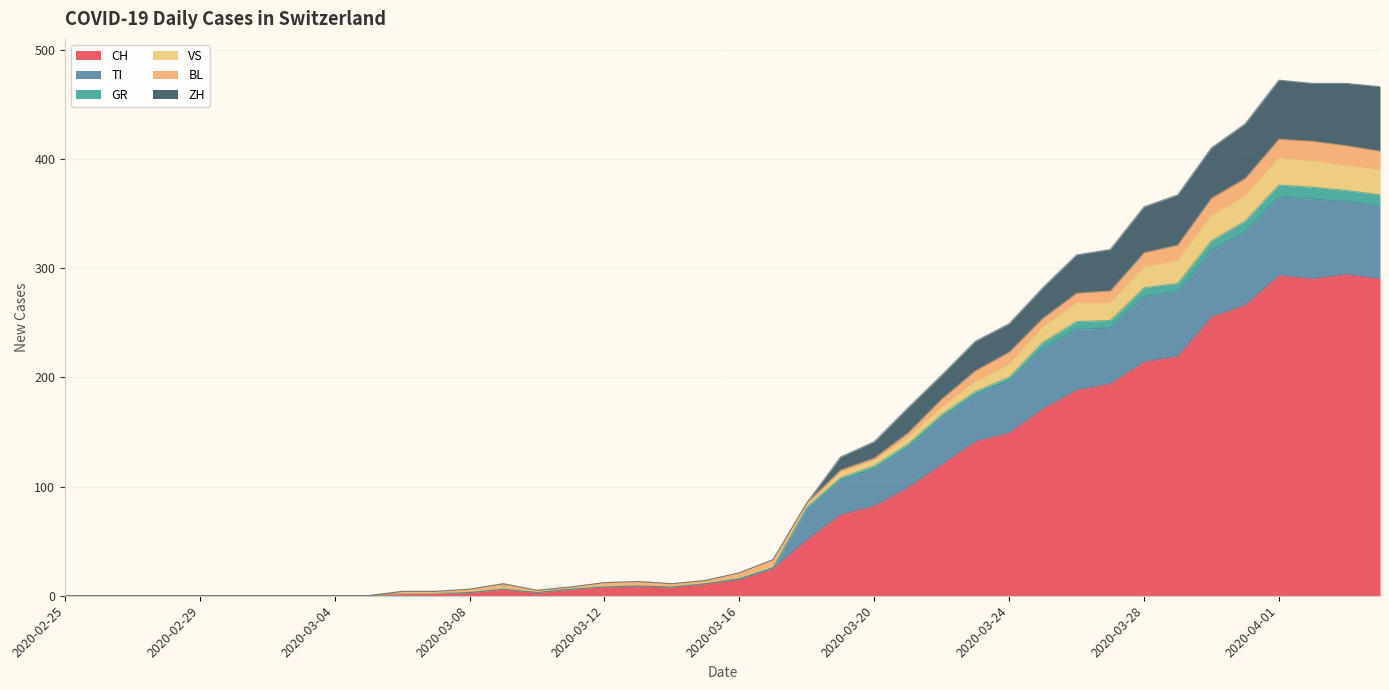

True or false: ZH and CH intersect in this chart.

False